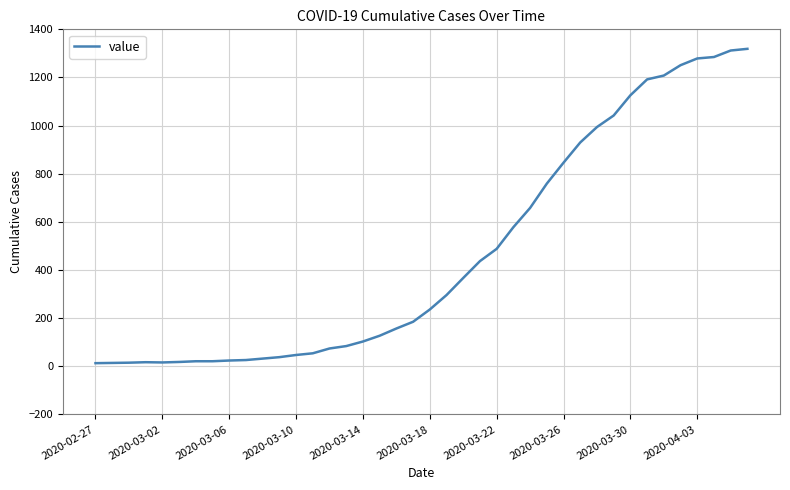

What is the greatest value displayed?

1319